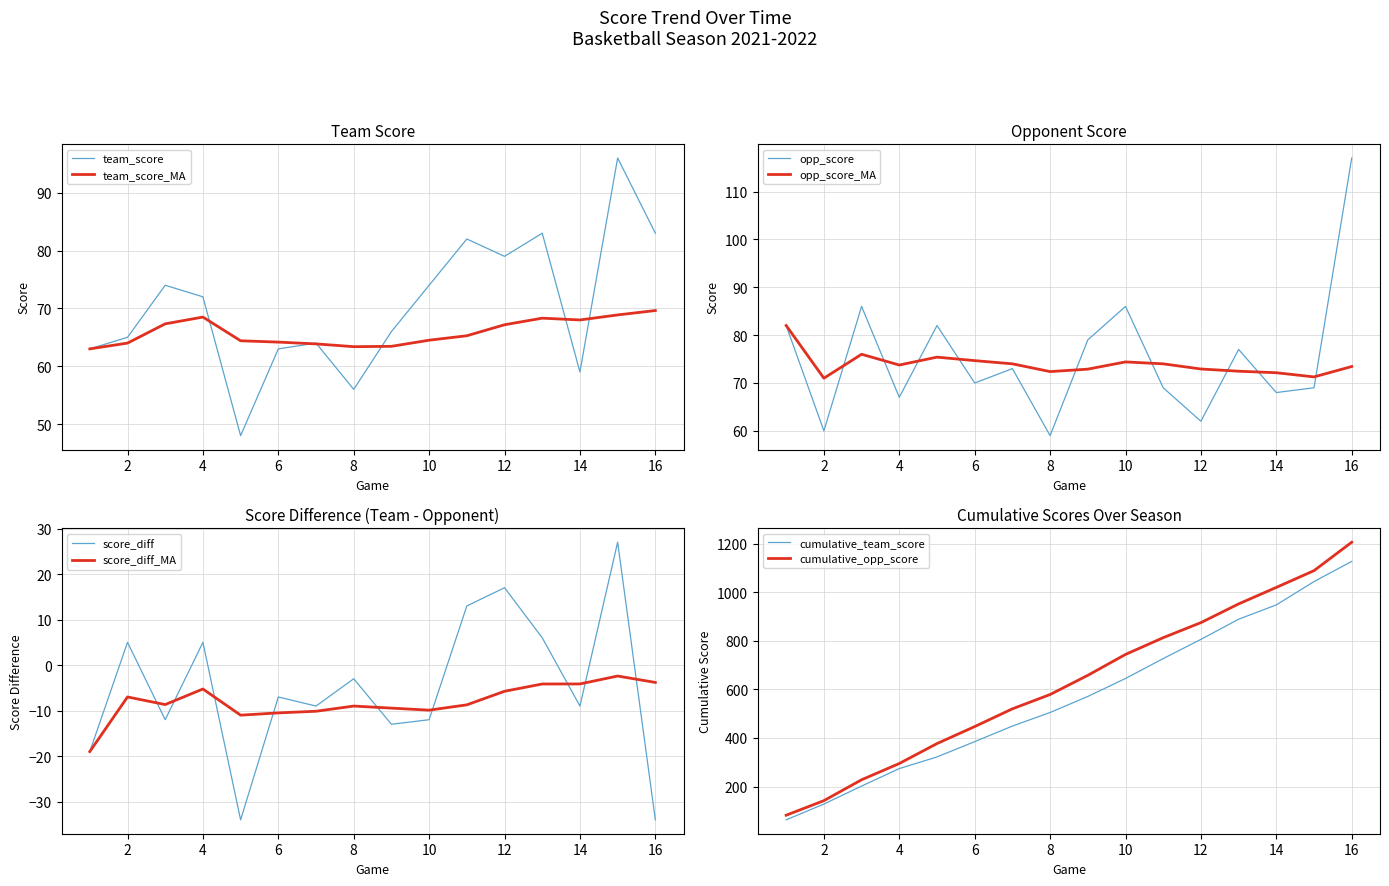

What is the minimum value for opp_score_MA?

71.0